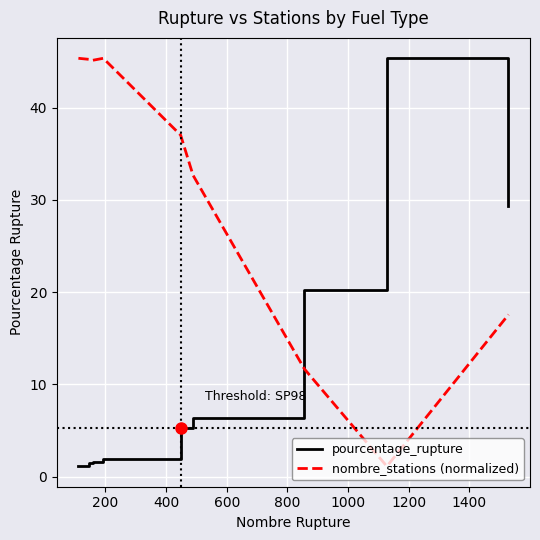

Rank the series by their average value, from lowest to highest.

pourcentage_rupture, nombre_stations (normalized)